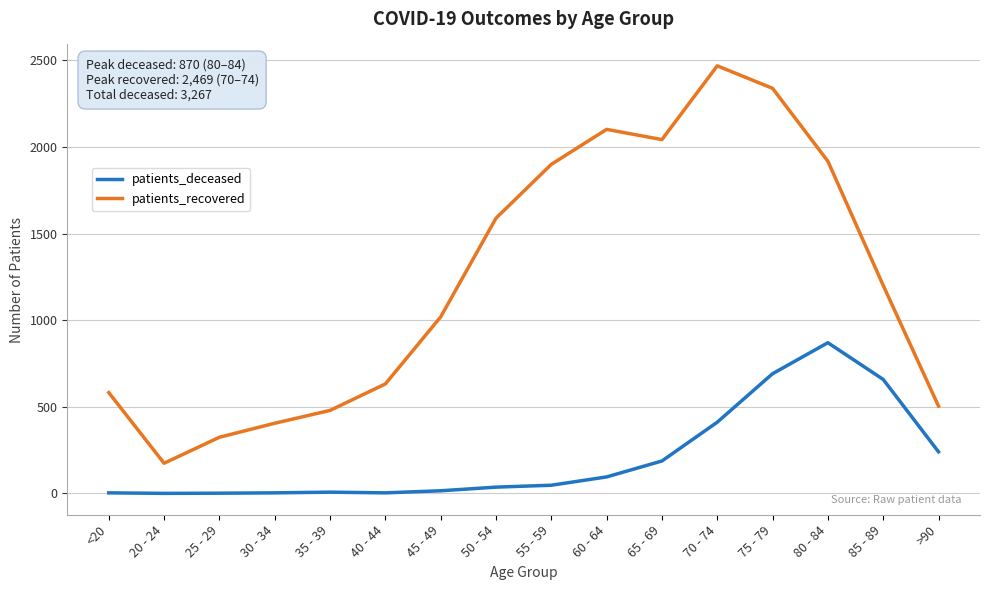

What is the maximum value for patients_deceased?

870